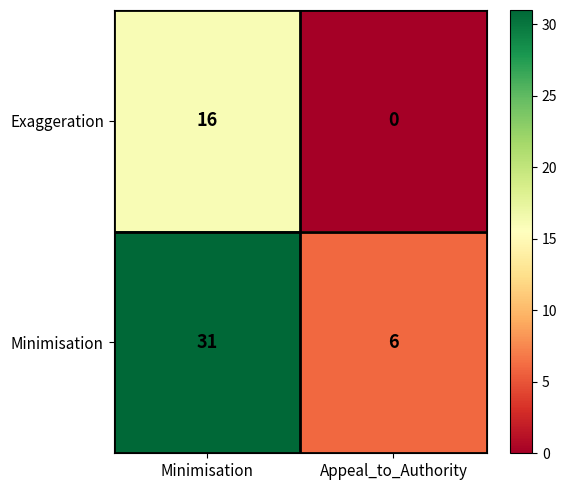

Which series has the widest spread of values?

Minimisation